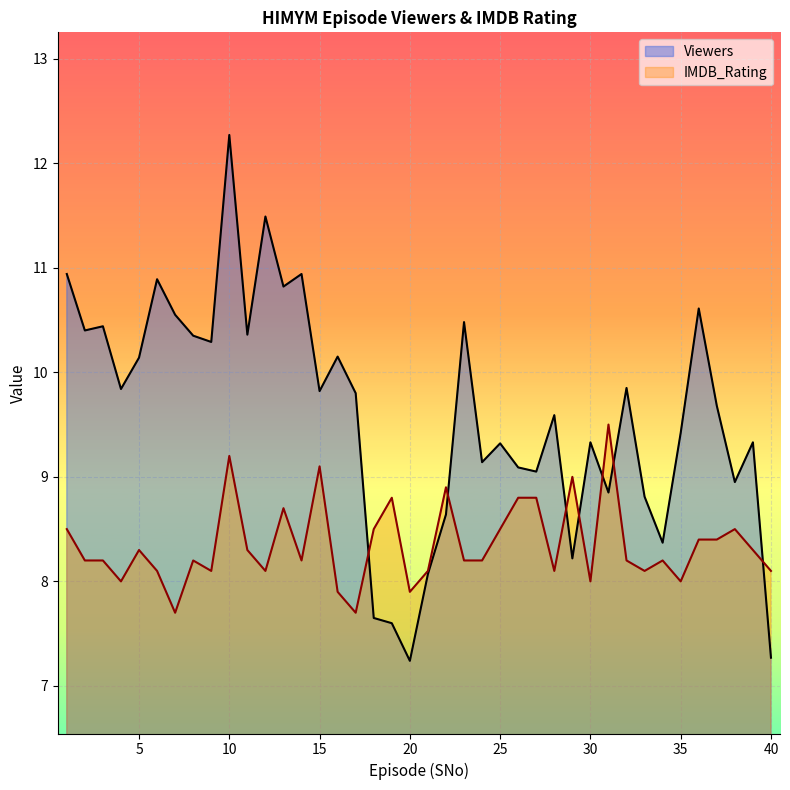

Between 6 and 29, which series saw the biggest shift?

Viewers